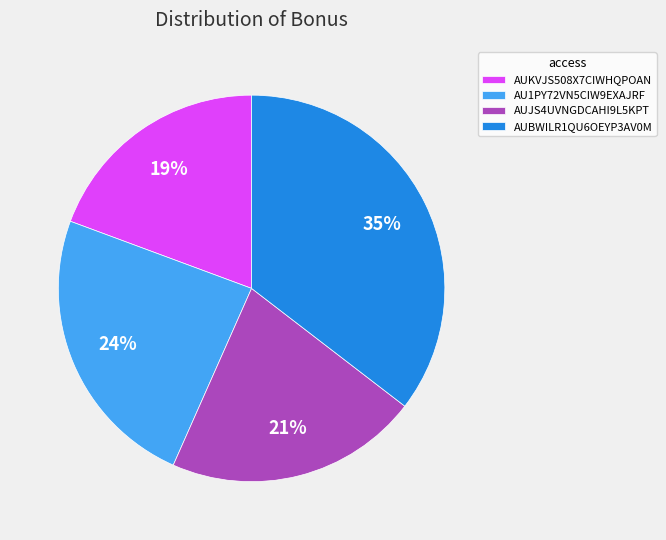

Which category has the biggest portion of the pie?

AUBWILR1QU6OEYP3AV0M